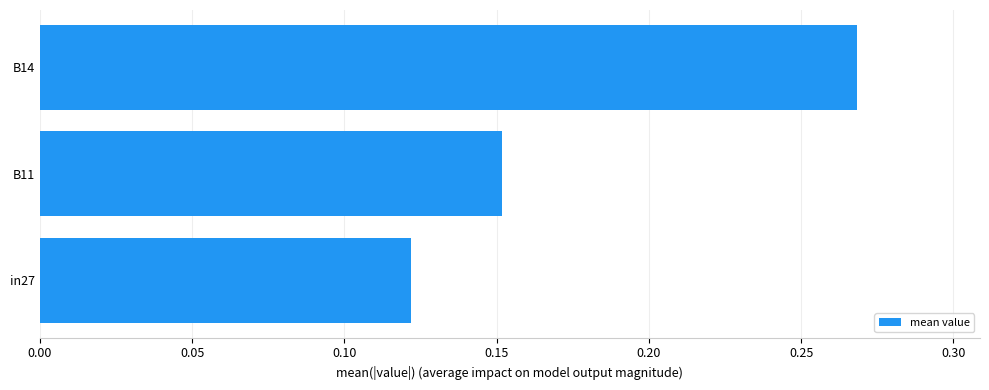

Which has a higher value, B11 or B14?

B14